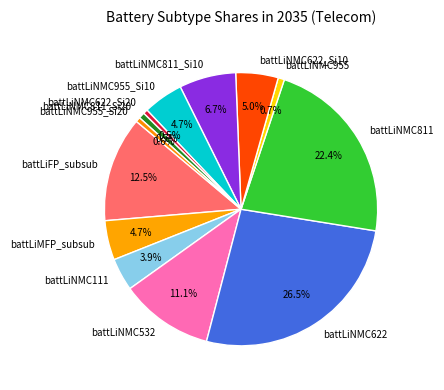

True or false: battLiNMC955_Si20 accounts for 1% of the total.

True